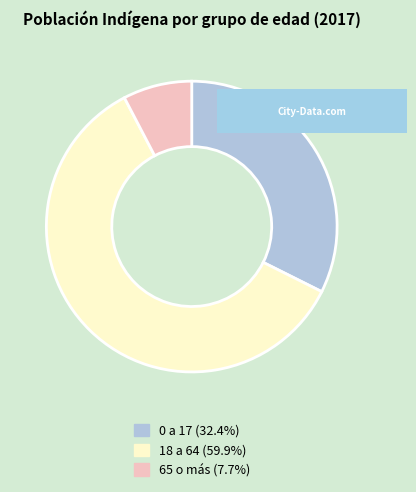

Do 65 o más (7.7%) and 18 a 64 (59.9%) together represent more than half of the pie?

Yes